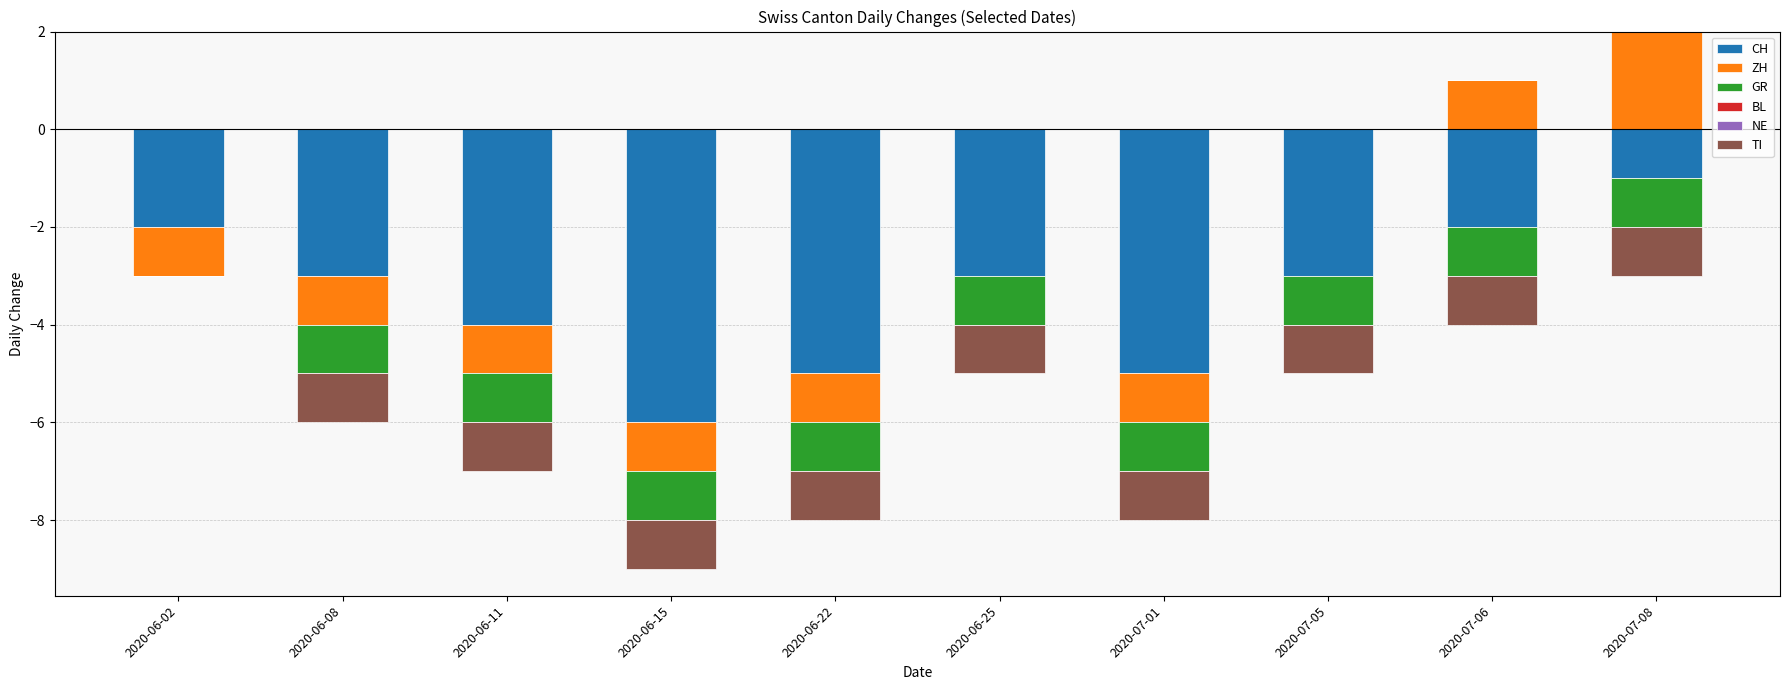

How many data points does each series have?

10